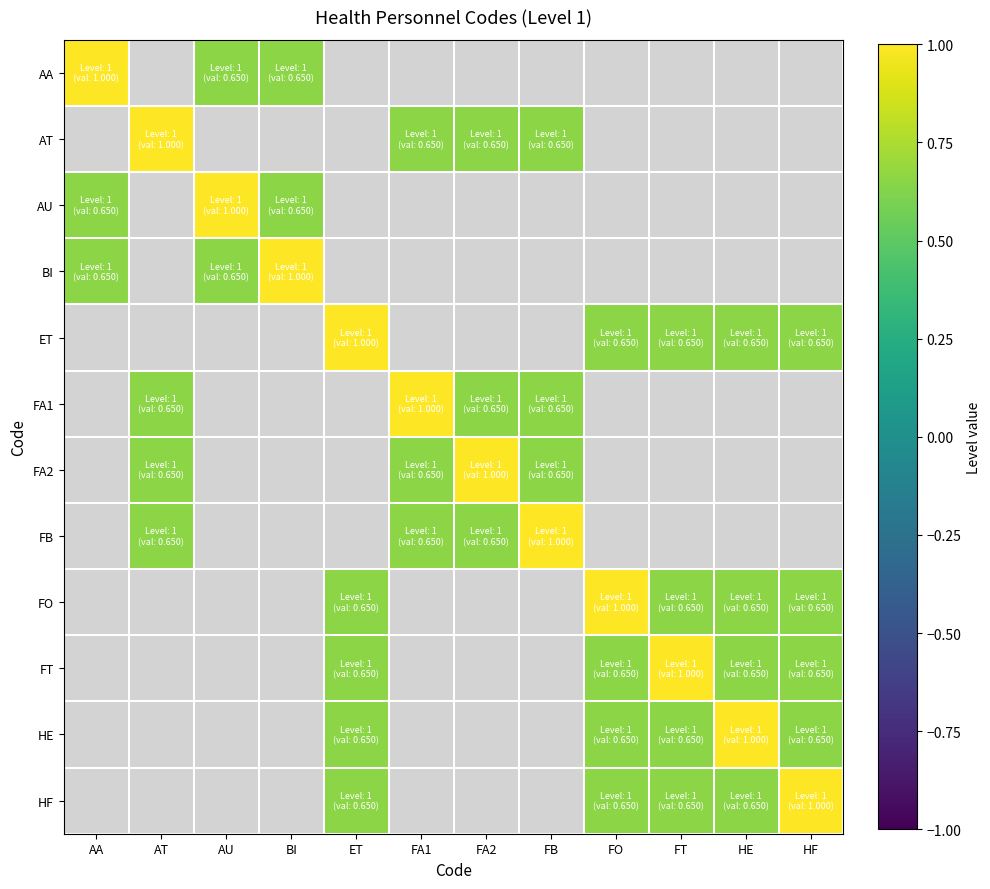

How many positive values does the AU series have?

3